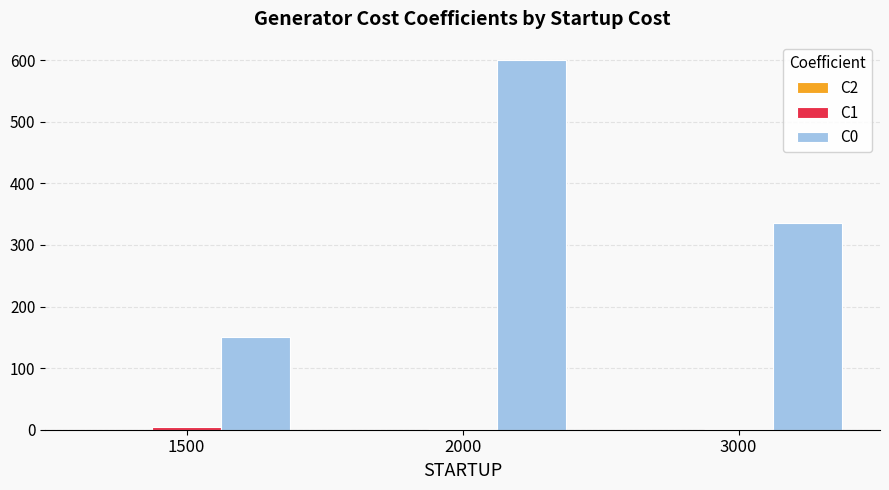

Which series has the largest total across all categories?

C0